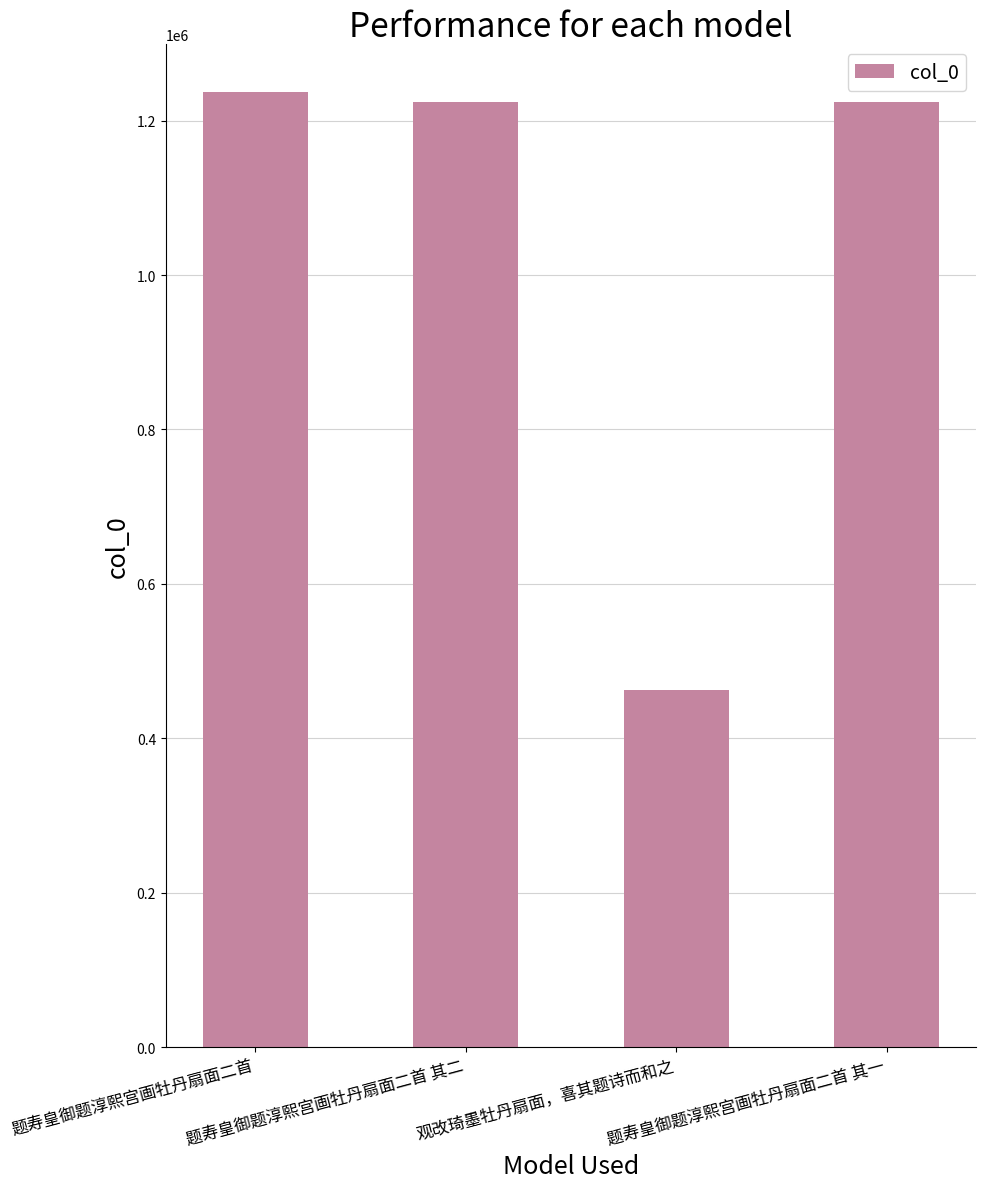

Count the number of categories in the chart.

4